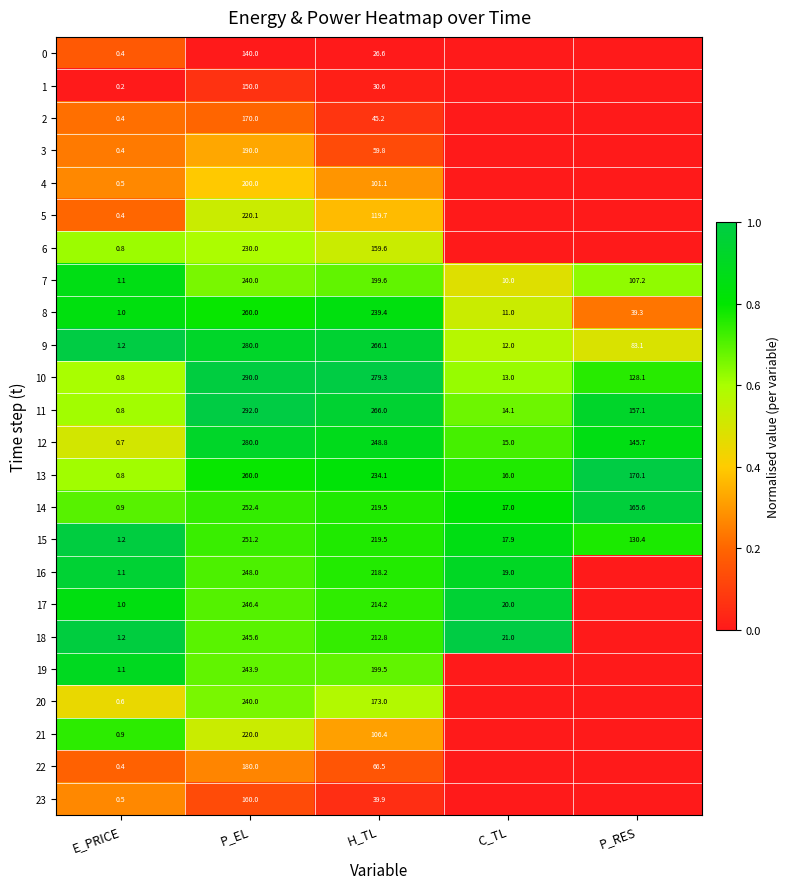

How many categories are shown in the chart?

5